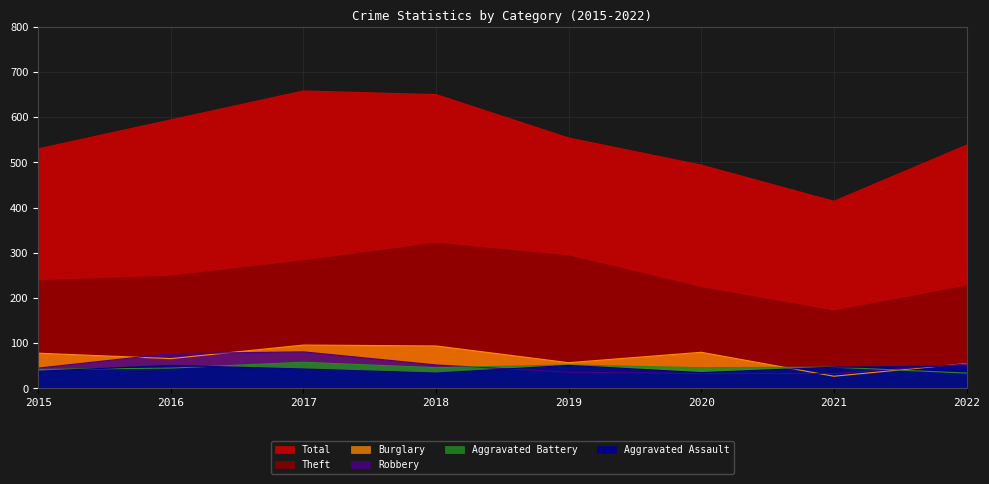

What is the total value across all series at 2020?

911